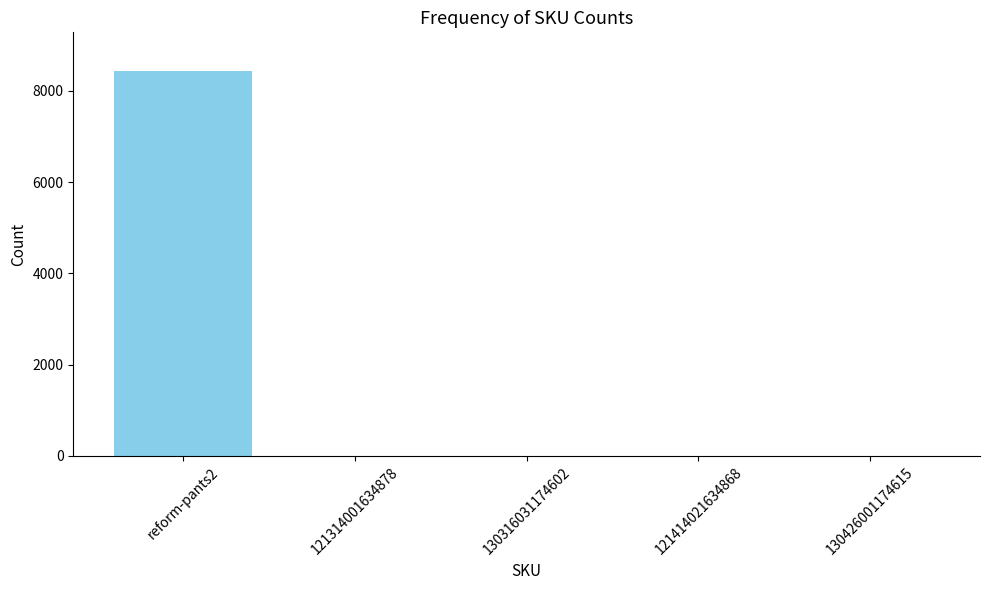

True or false: the data shows 2 at 130316031174602.

True